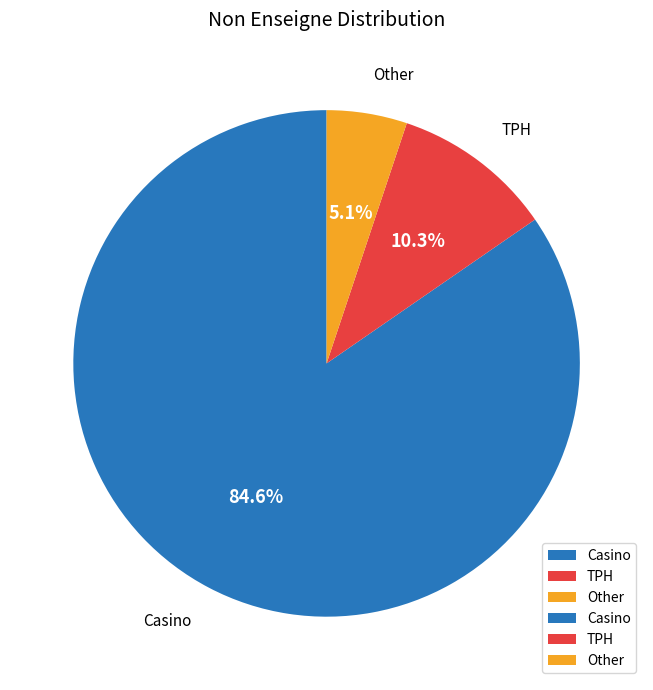

Rank the categories by value from lowest to highest.

Other, TPH, Casino